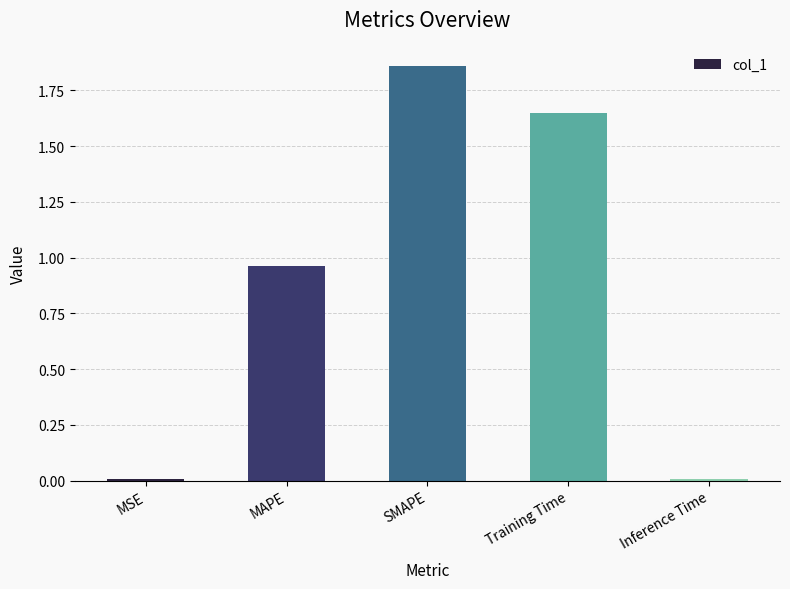

Are the bars horizontal?

No